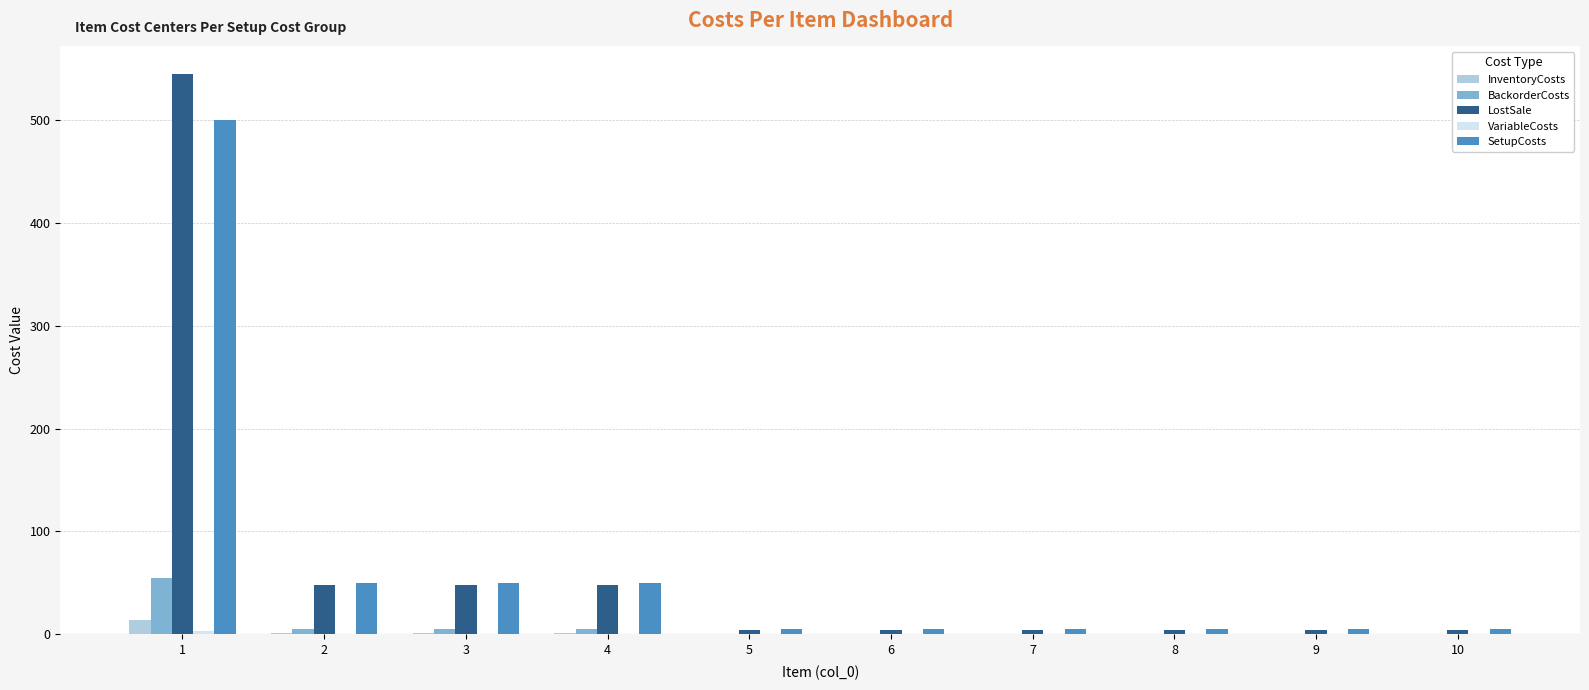

Is the value of LostSale at 10 greater than the value of SetupCosts at 2?

No